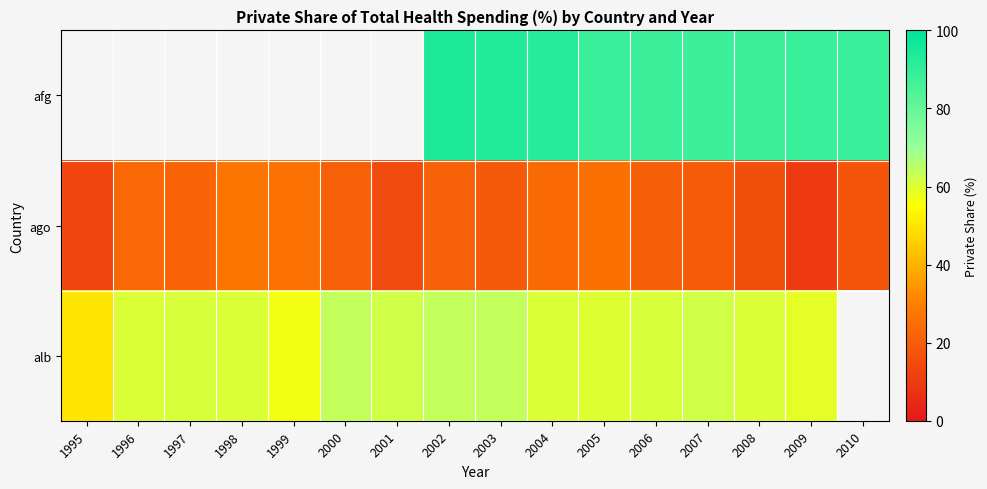

Count the number of categories in the chart.

16